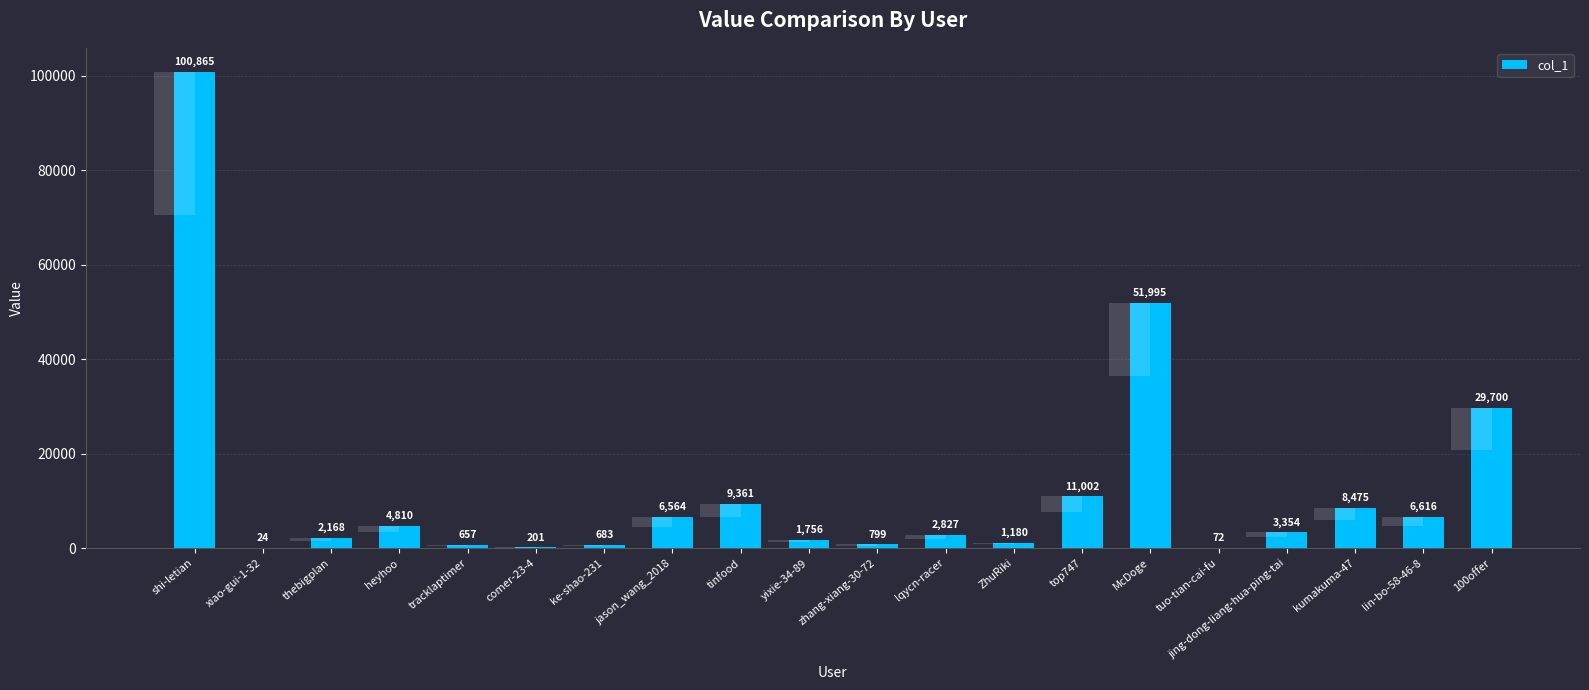

Which label corresponds to the smallest value in the chart?

xiao-gui-1-32